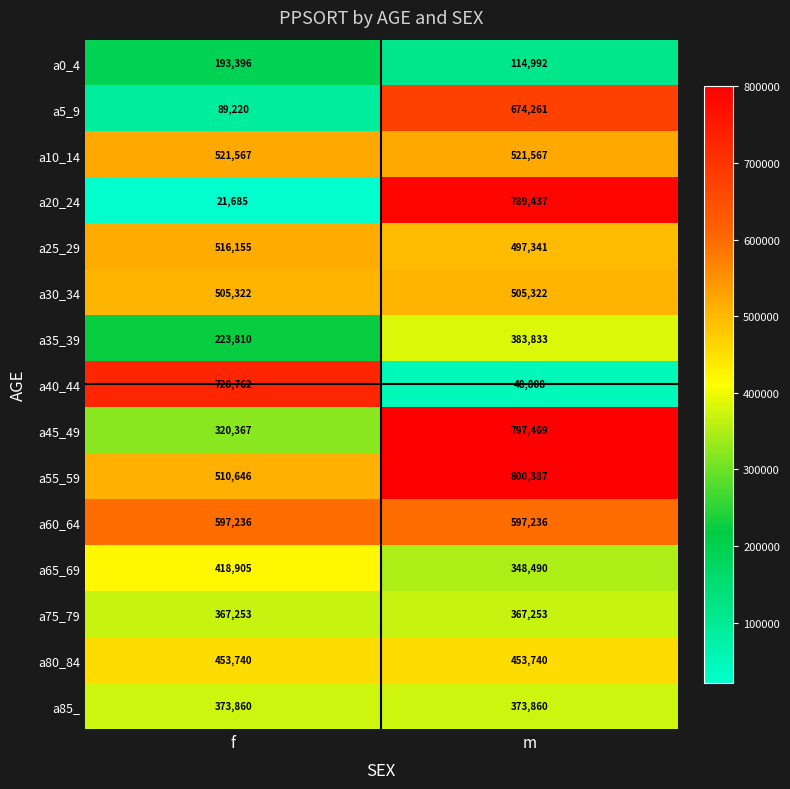

The a40_44 series shows 82177 at m. True or false?

False